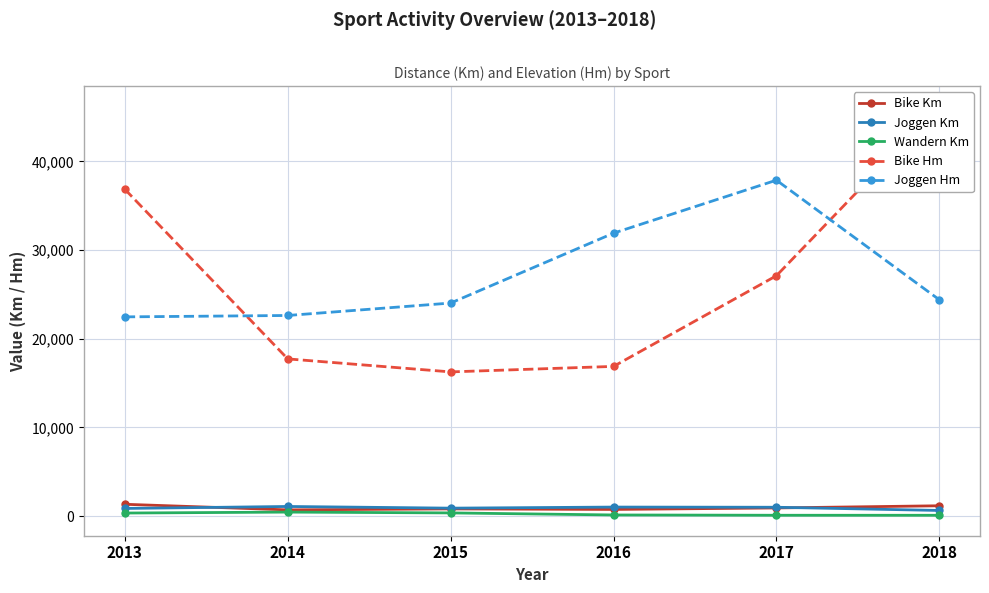

How many series are shown in this chart?

5